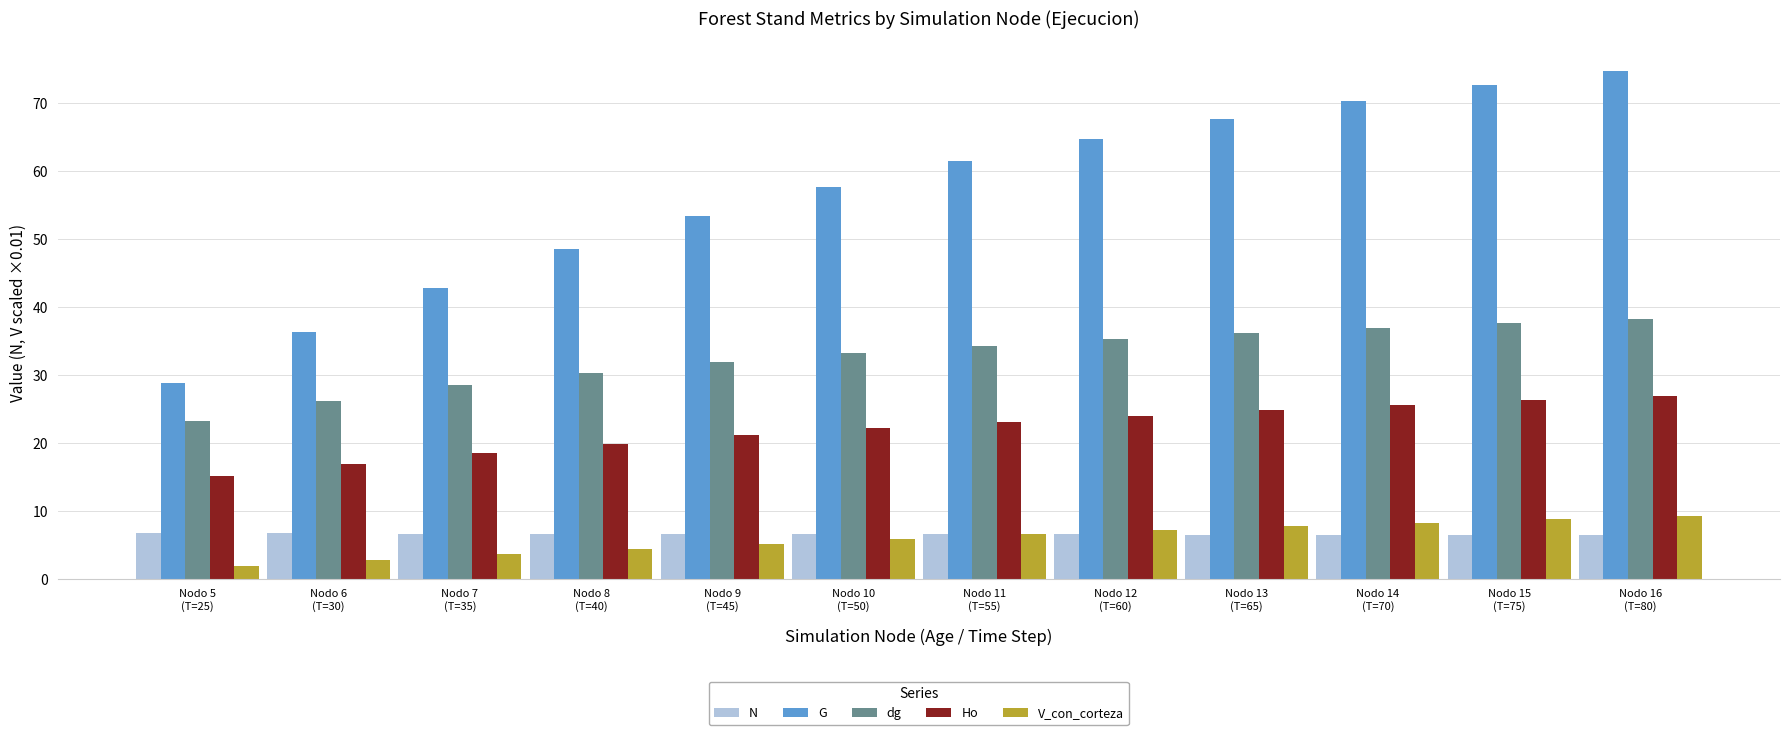

What is the label of the 3rd bar from the left?

Nodo 7
(T=35)